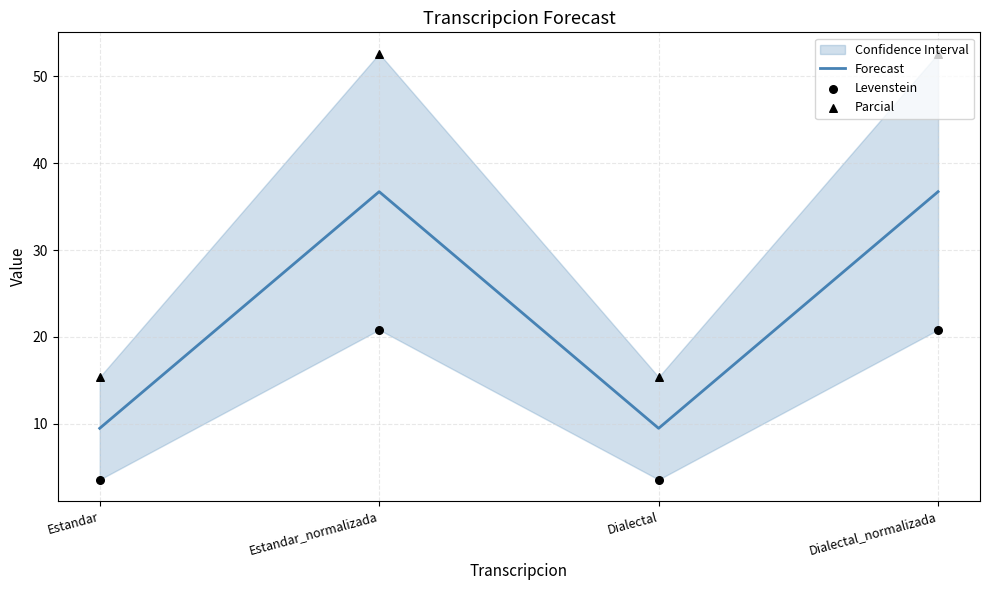

Which series contains the highest Y value?

Parcial